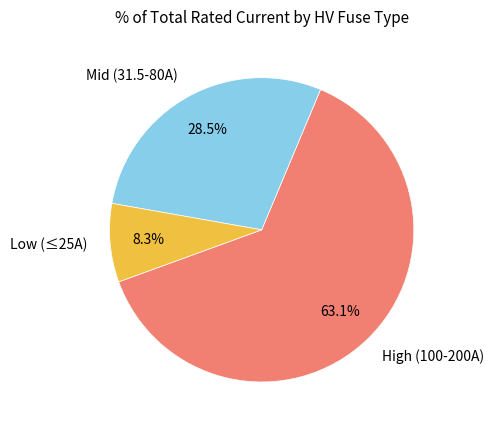

Which category accounts for the majority?

High (100-200A)